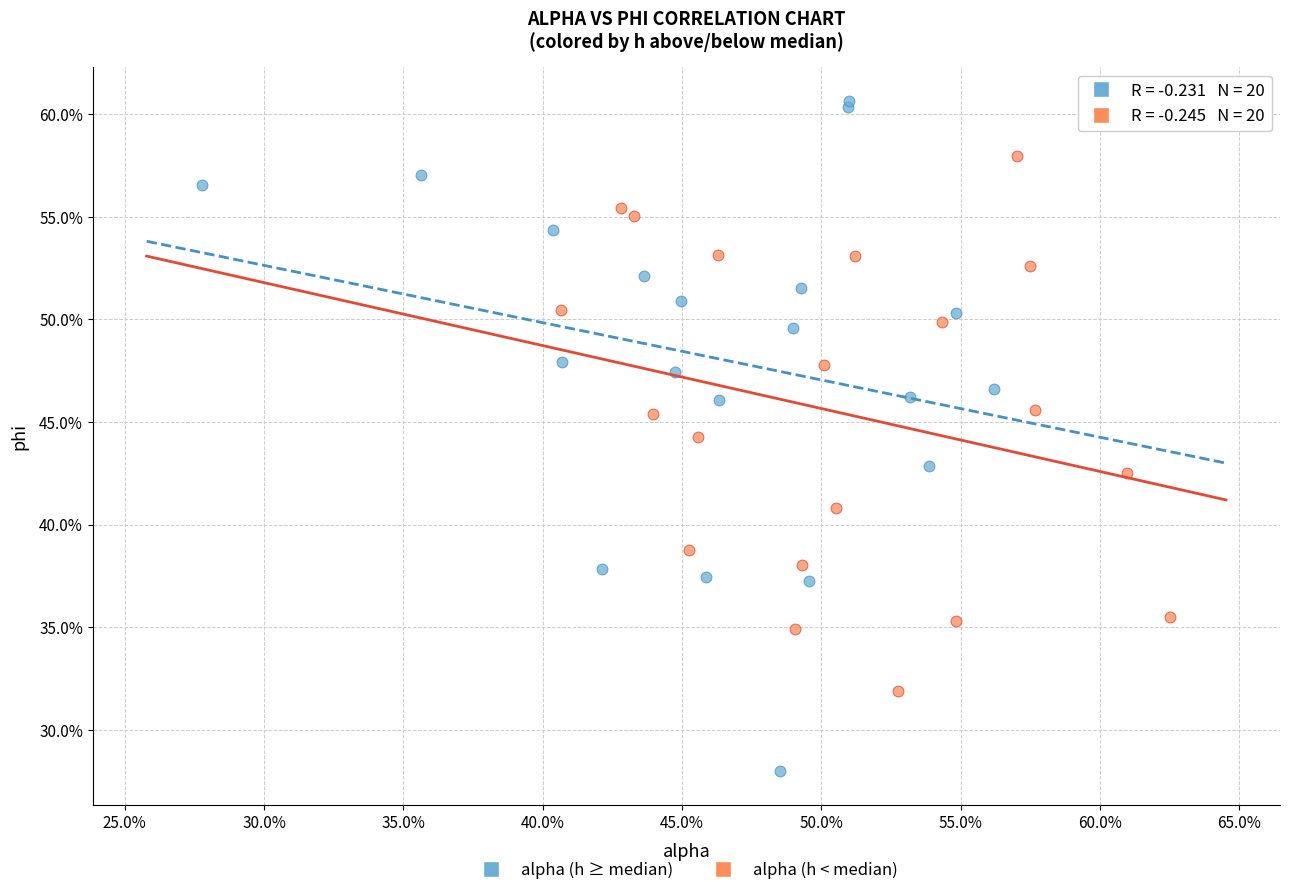

Which series has the largest Y range (max minus min)?

alpha (h ≥ median)